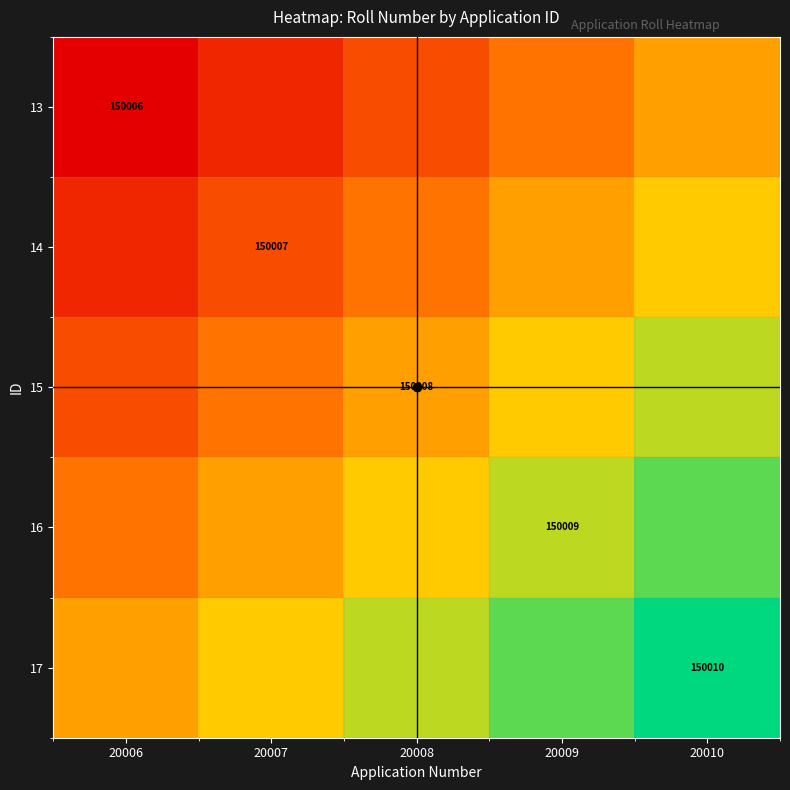

The value of 15 at 20008 is 150008.0. True or false?

True